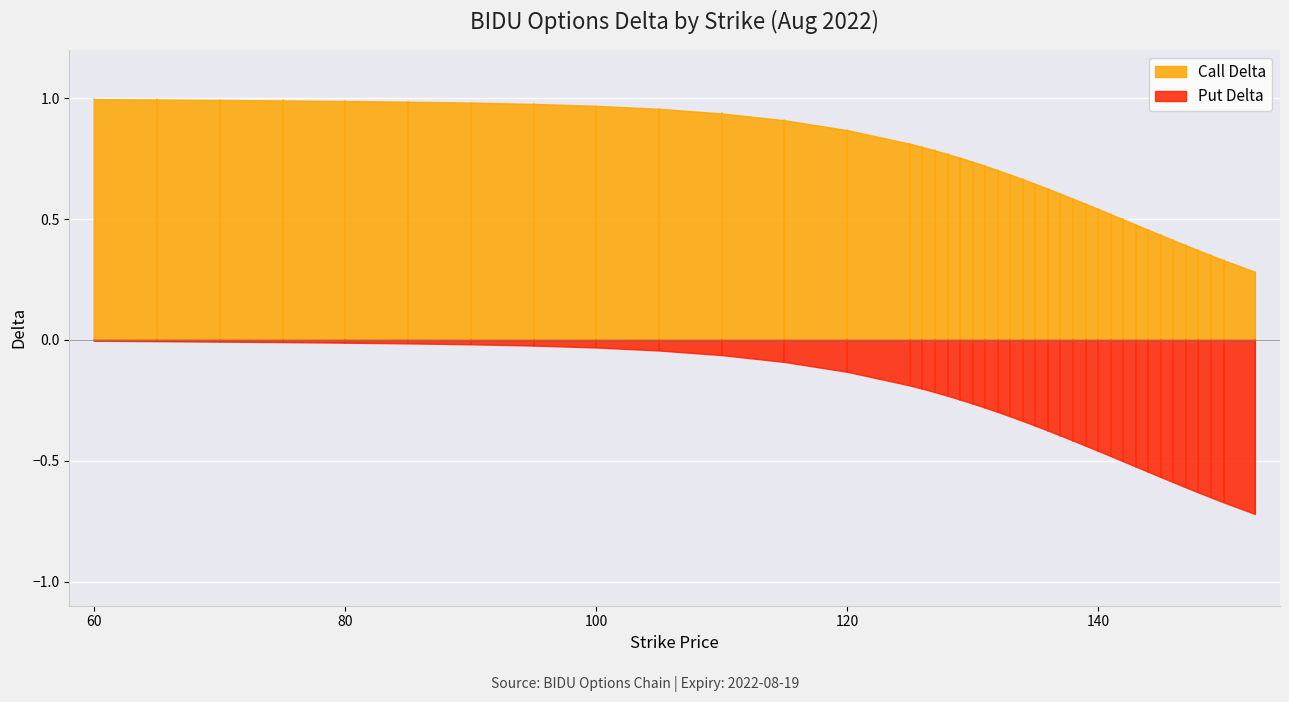

What is the total value across all series at 145?

-0.1